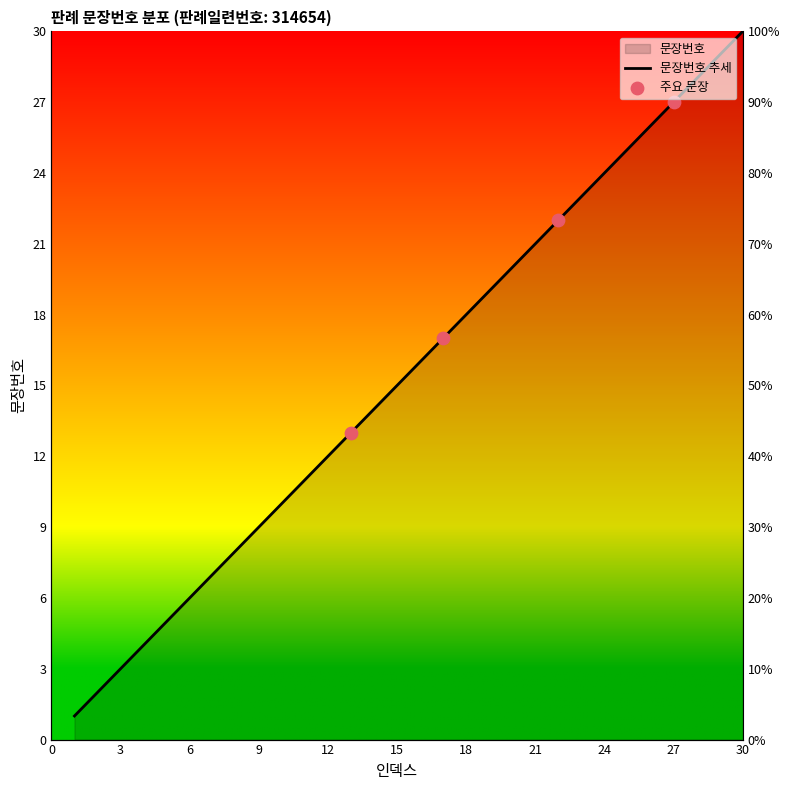

Approximately how many times larger is the value at 23 compared to 26?

0.9